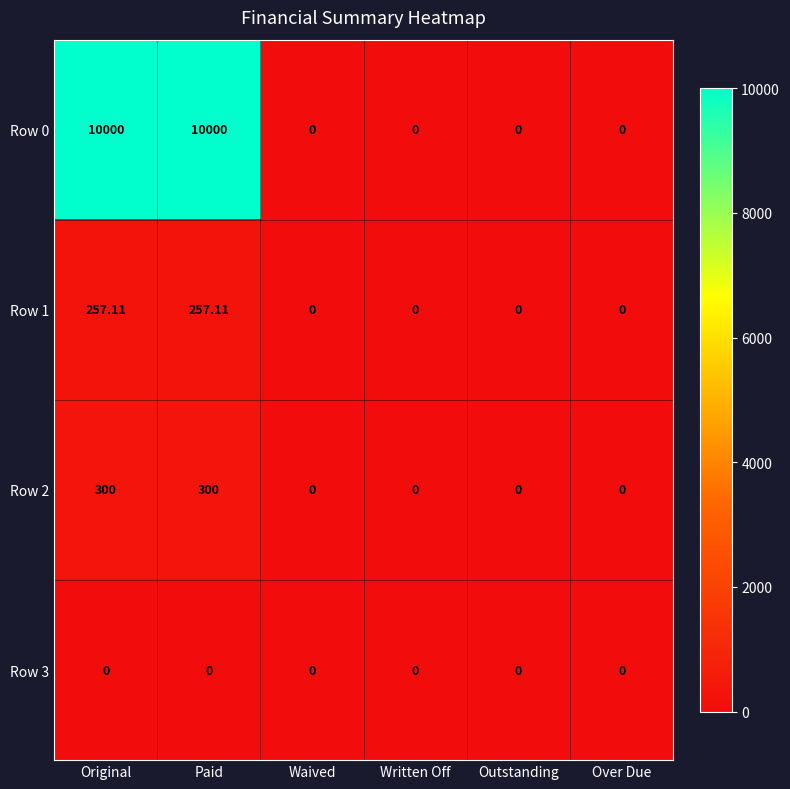

Which series has the widest spread of values?

Row 0